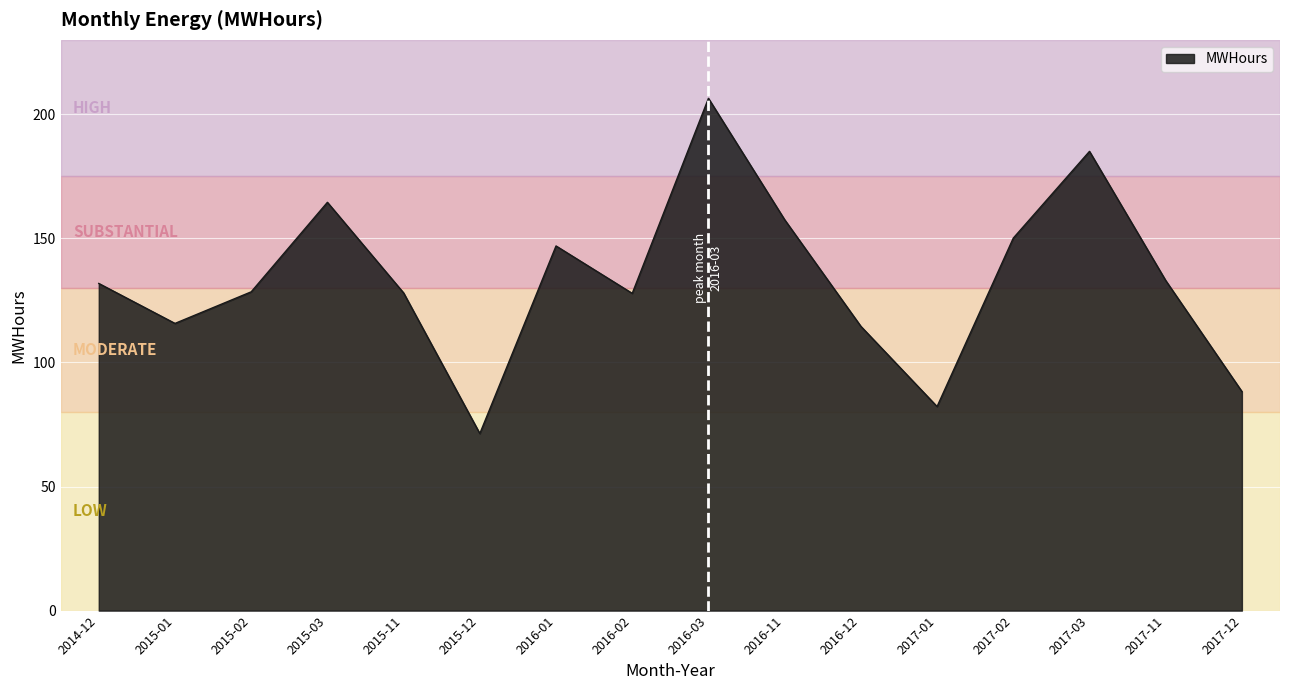

Approximately how many times larger is the value at 2014-12 compared to 2016-03?

0.6